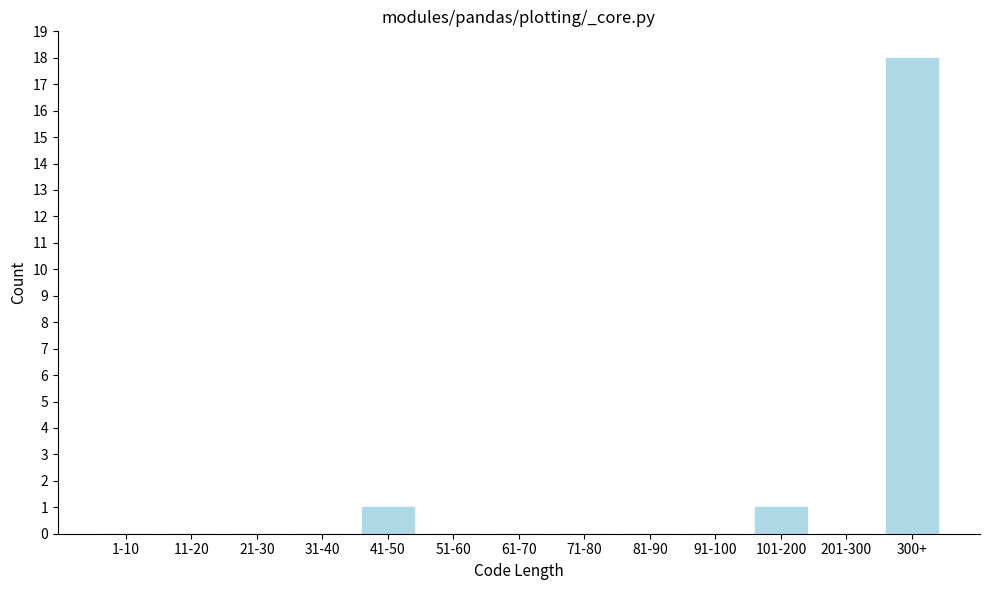

Reading left to right, what are all the values shown in this chart?

1-10=0	11-20=0	21-30=0	31-40=0	41-50=1	51-60=0	61-70=0	71-80=0	81-90=0	91-100=0	101-200=1	201-300=0	300+=18